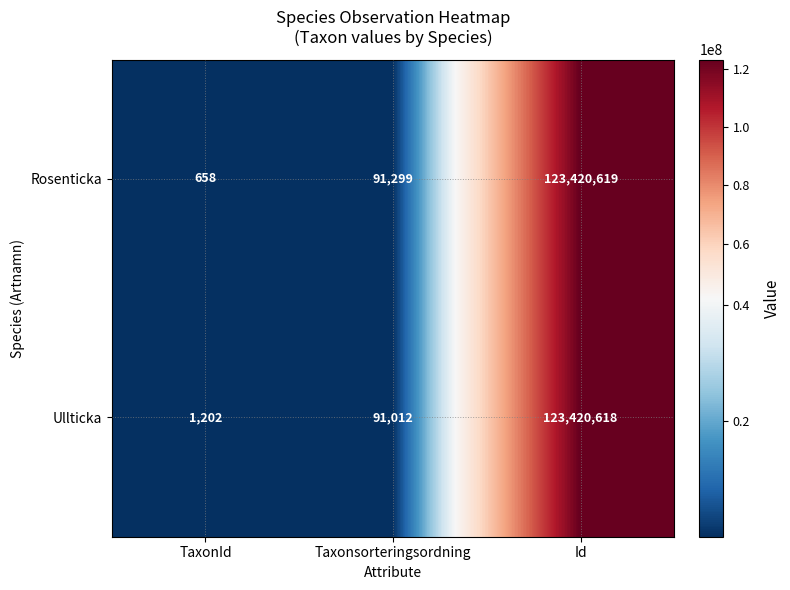

Which series has the largest total across all categories?

Ullticka